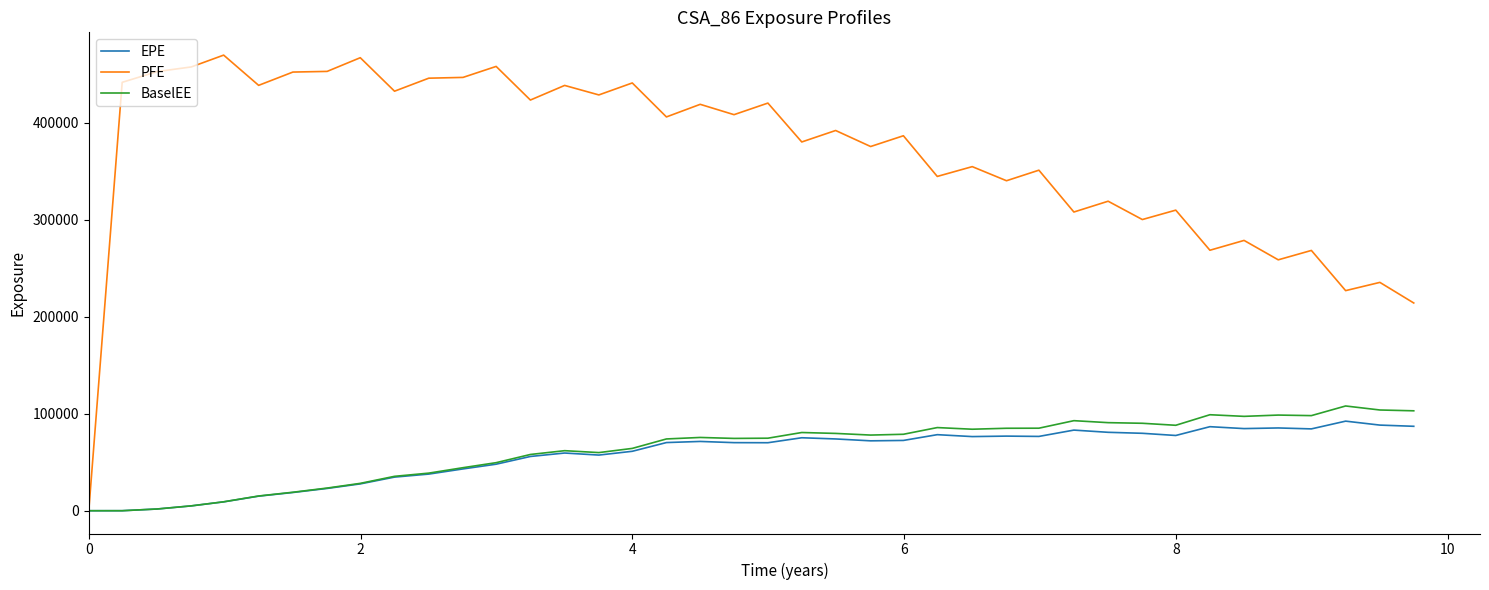

What is the maximum value shown in the chart?

469548.0